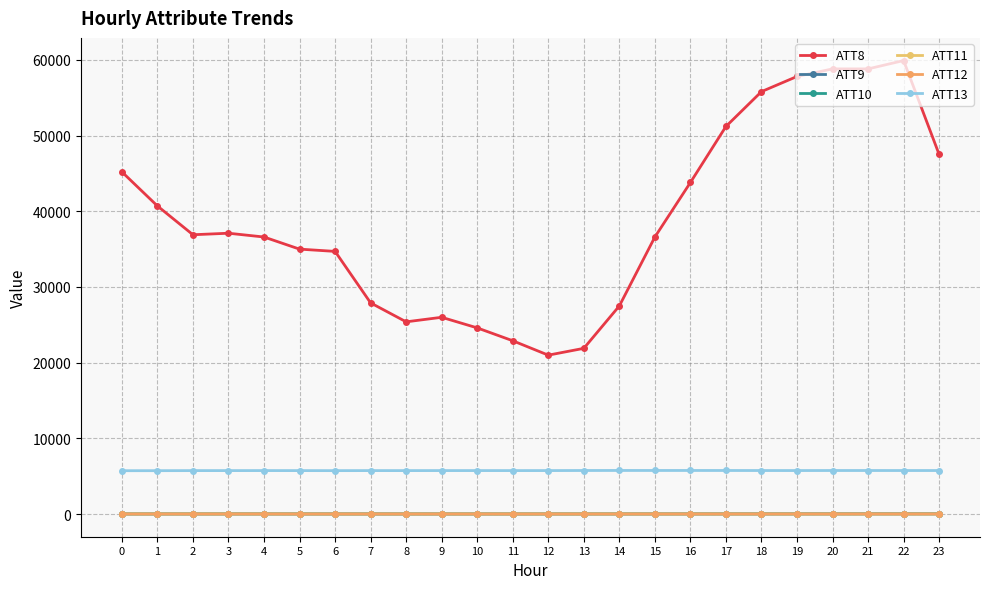

Does the chart display data point markers on the line(s)?

Yes